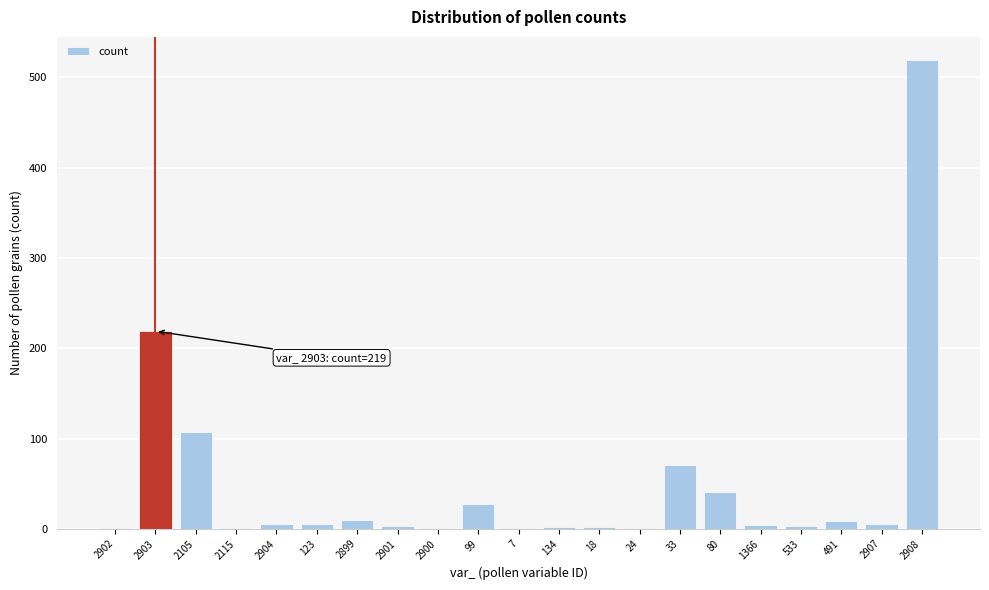

True or false: the data shows 2 at 18.

True